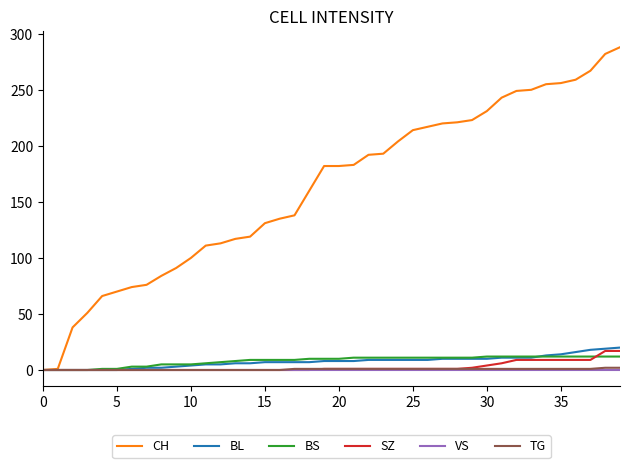

What is the maximum value for BL?

20